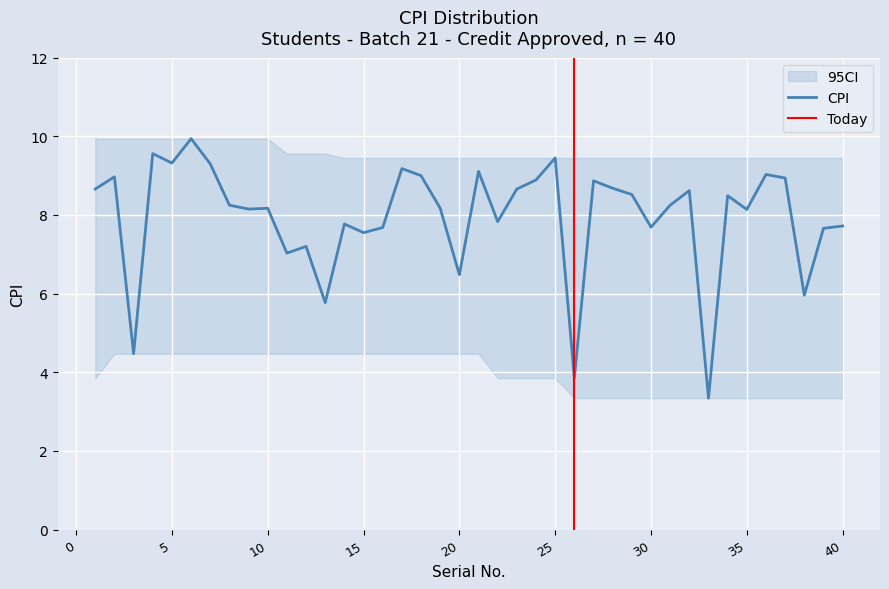

What is the sum of the values at 4 and 3?

14.0